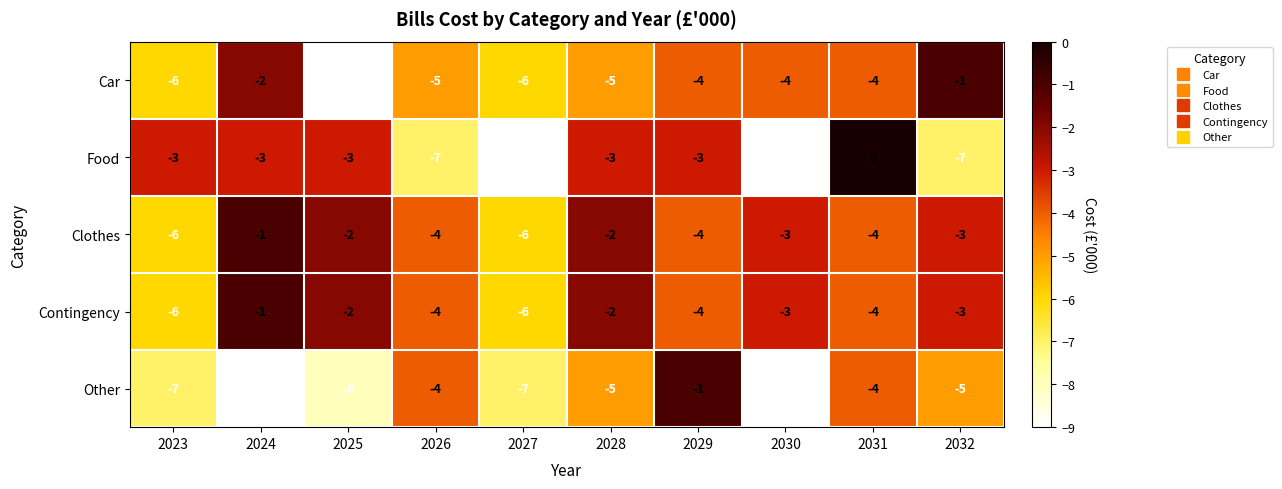

Which category has the highest value in the Clothes series?

2024